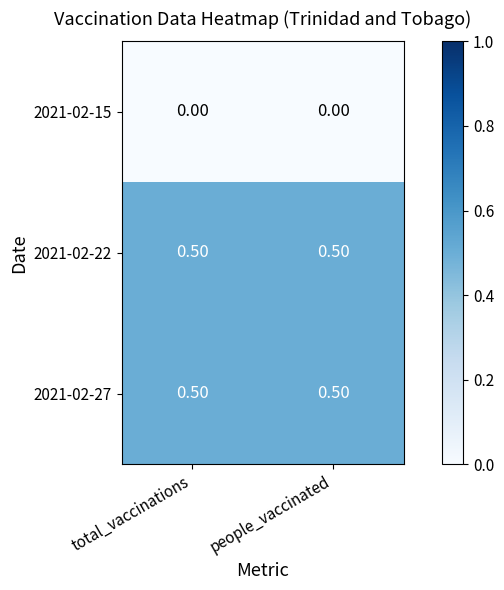

What is the difference between the highest and lowest values at people_vaccinated?

0.5